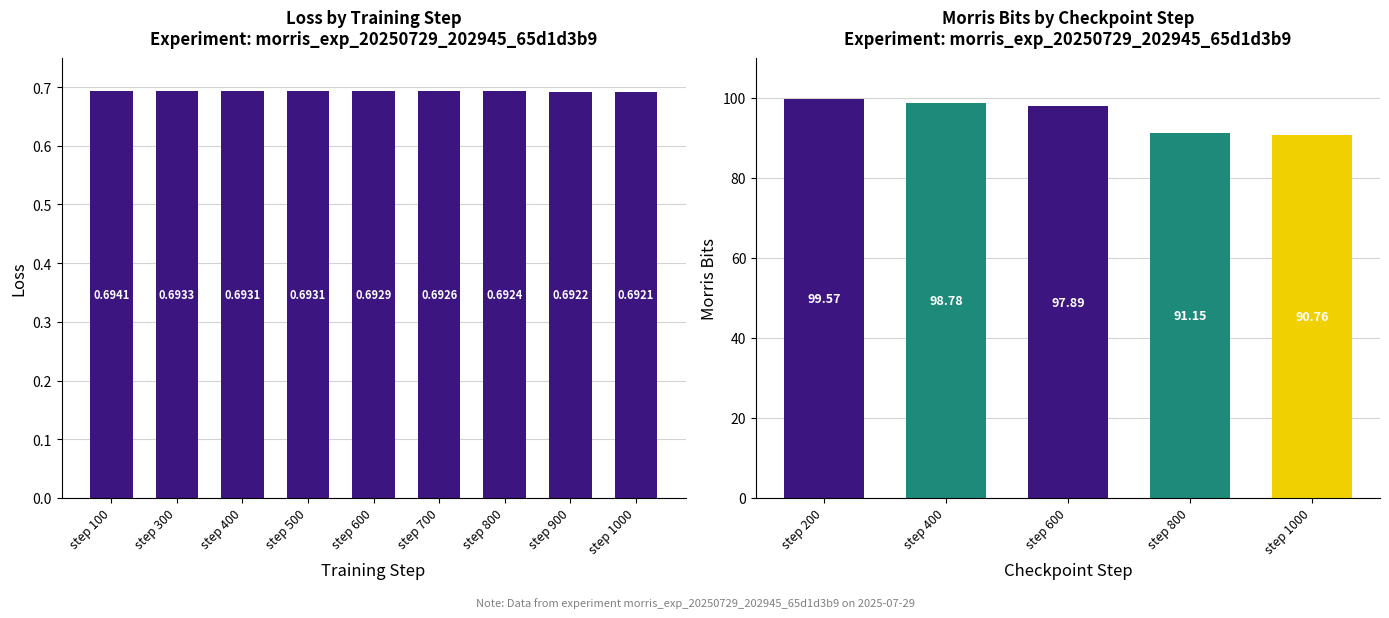

What is the value of the 8th bar from the left?

0.7